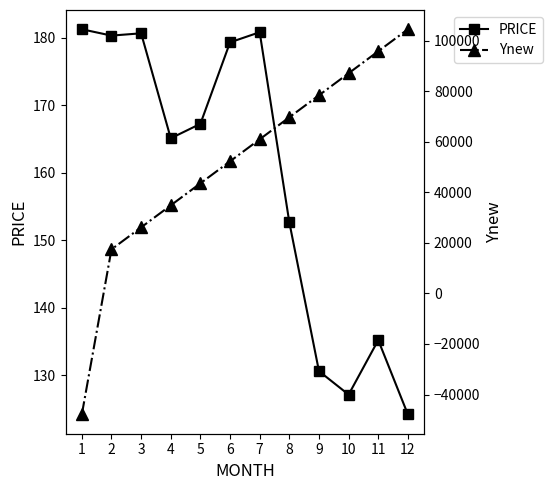

True or false: PRICE has a value of 135.2 at 11.

True